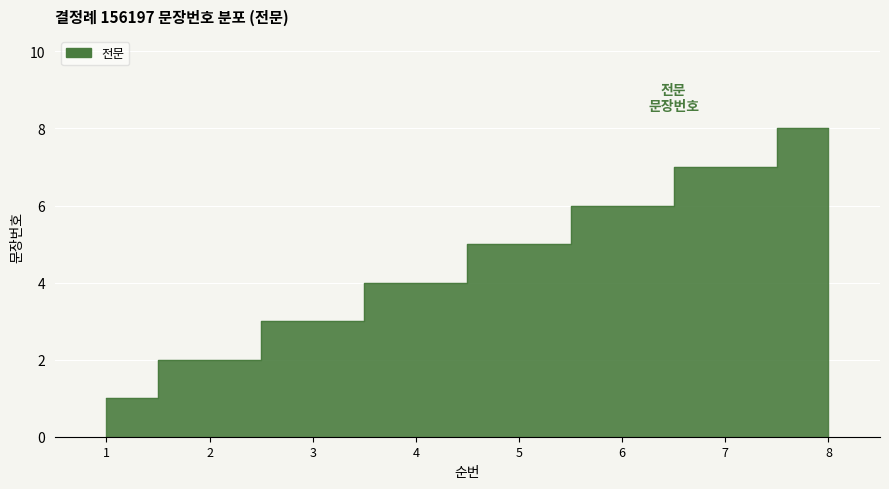

What is the value of the 1st point from the left?

1